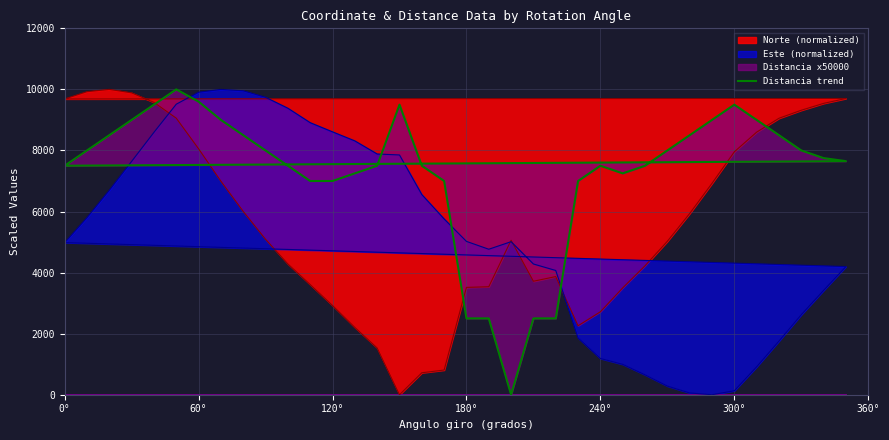

The value at 60° is 3257.0. True or false?

False